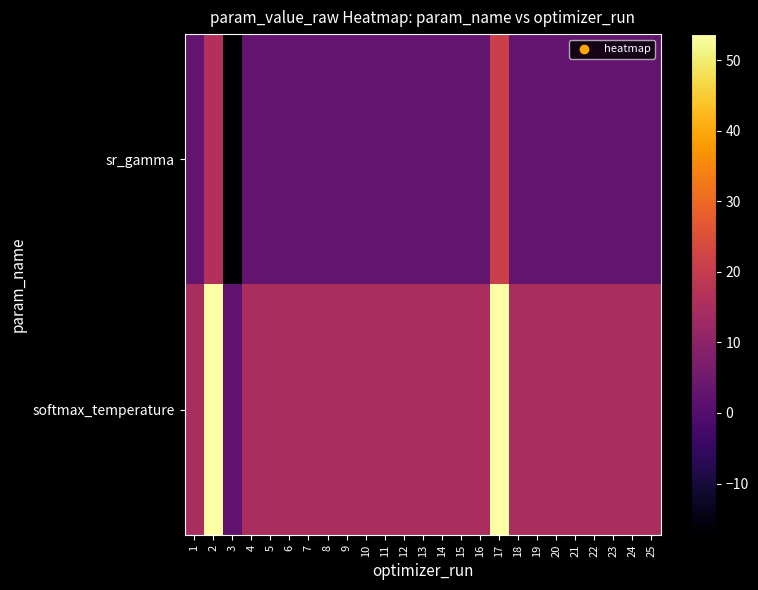

At which category does the chart reach its peak across all series?

2